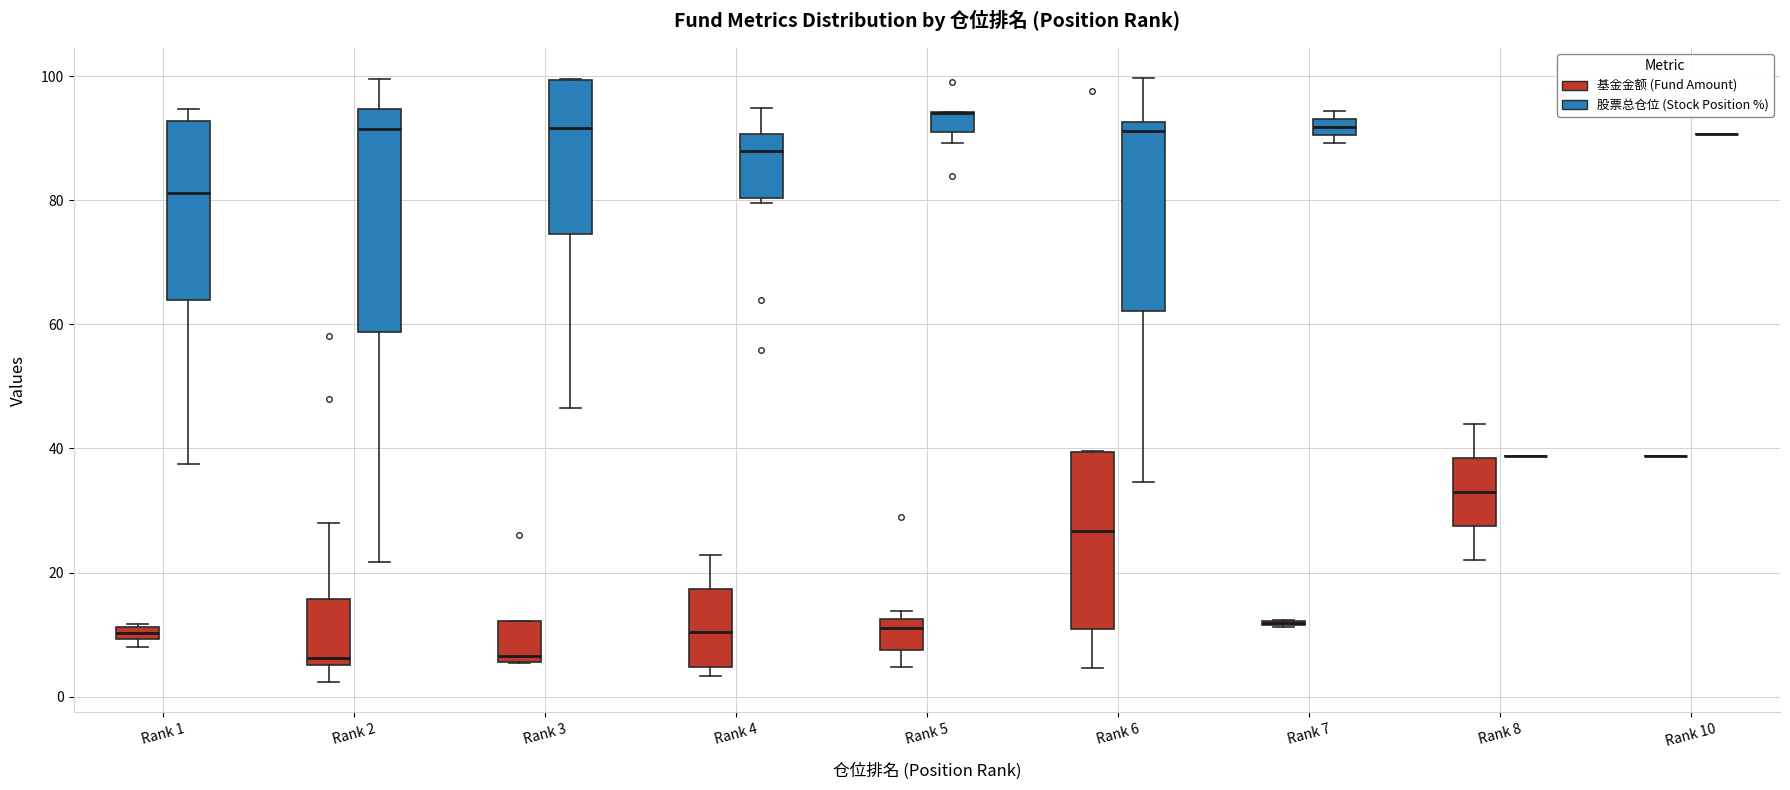

Which box is the tallest, from its lower edge to its upper edge?

Rank 2 (股票总仓位 (Stock Position %))